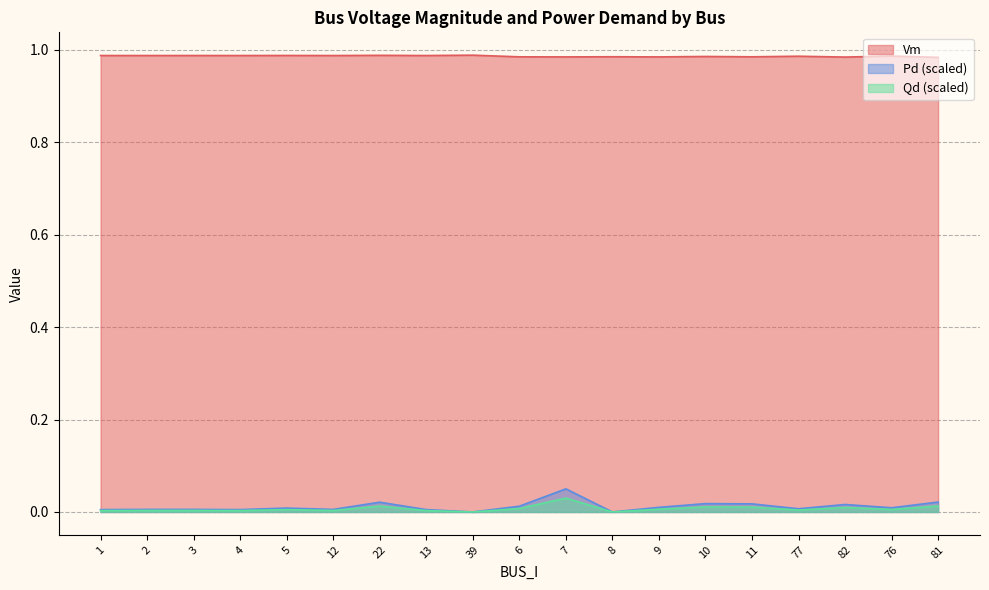

How many Qd values are between 0 and 1?

19